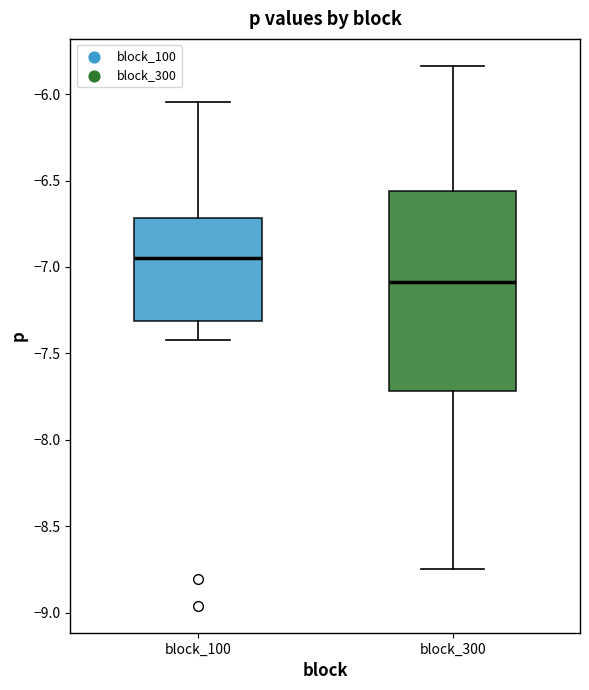

Reading left to right, transcribe this box plot: for each box, give where its median line is, the range the box spans, and where its two whiskers end, as read against the y-axis. The values are not printed on the chart, so give them approximately, as read against the axis.

block_100: median -6.95, box -7.30 to -6.70, whiskers -7.40 to -6.05
block_300: median -7.10, box -7.70 to -6.55, whiskers -8.75 to -5.85